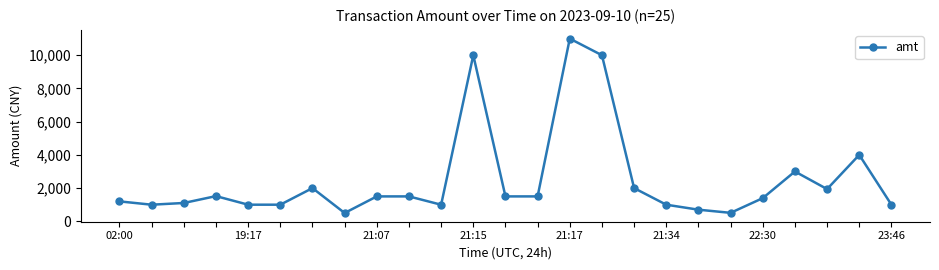

What is the difference between the maximum and minimum values?

10499.5